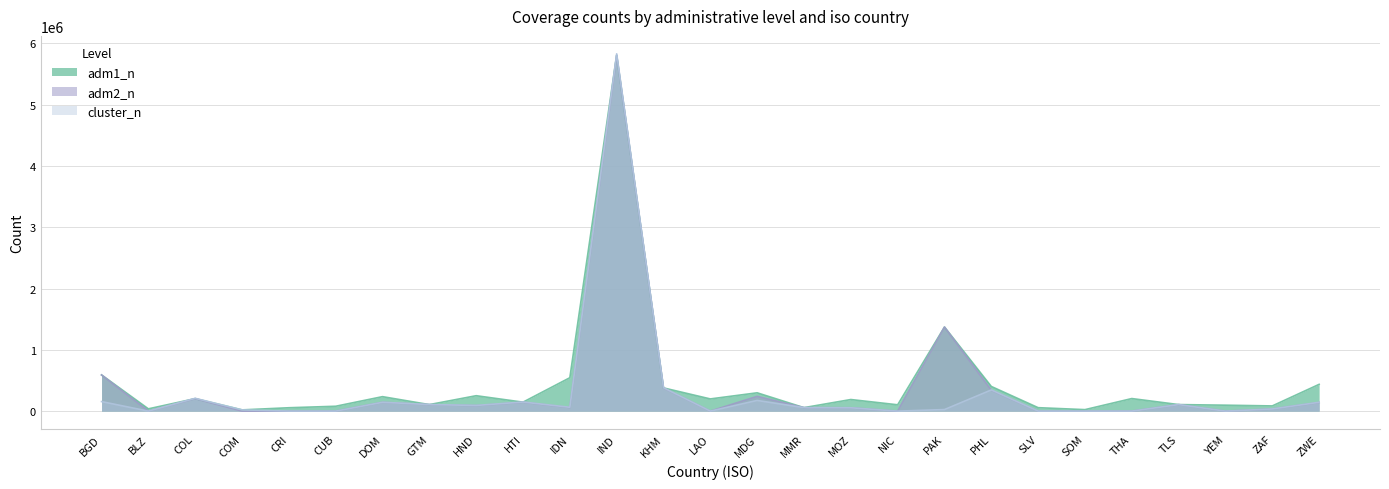

At which category does the chart reach its minimum across all series?

BLZ